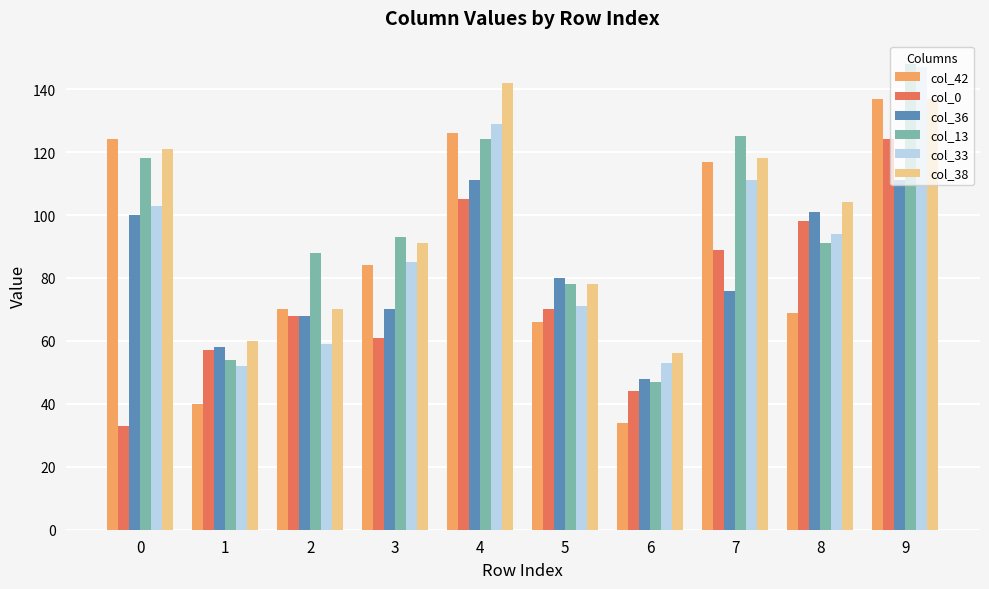

What is the maximum value shown in the chart?

148